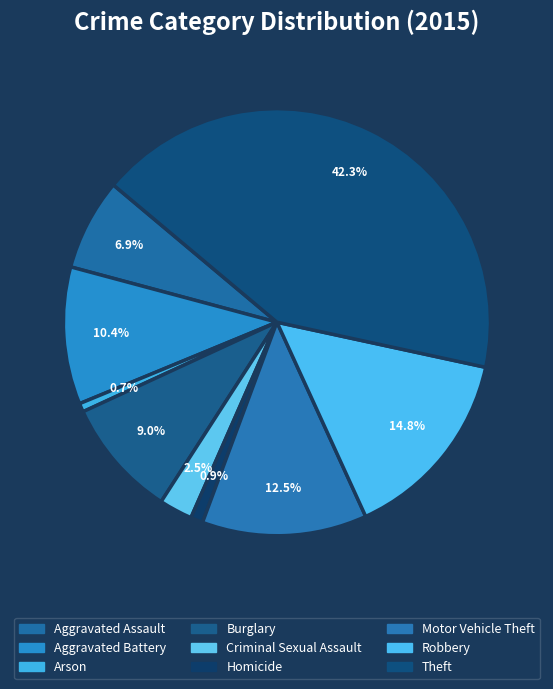

How many segments does this pie chart have?

9